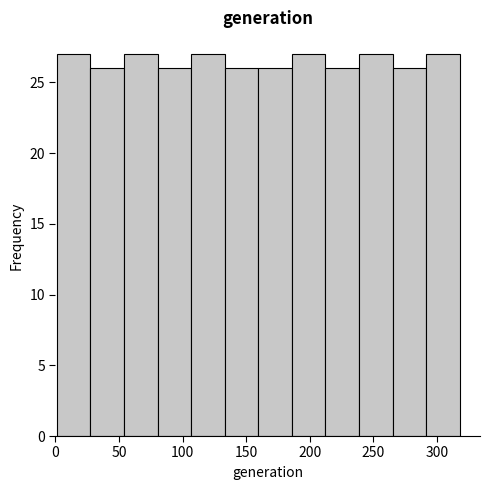

Reading left to right, list every bar in this chart as the range it spans on the x-axis followed by its height. Neither the bar edges nor the heights are printed on the chart, so give them approximately, as read against the axes.

0 to 25: 27
25 to 55: 26
55 to 80: 27
80 to 105: 26
105 to 135: 27
135 to 160: 26
160 to 185: 26
185 to 210: 27
210 to 240: 26
240 to 265: 27
265 to 290: 26
290 to 320: 27